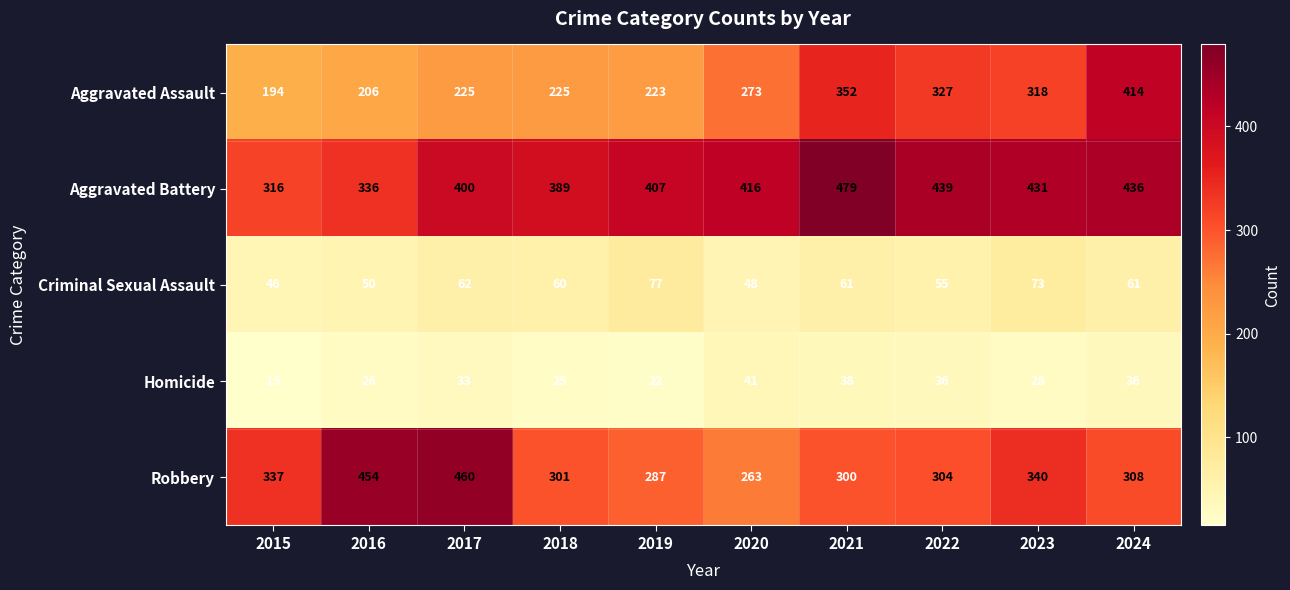

How many categories are shown in the chart?

10